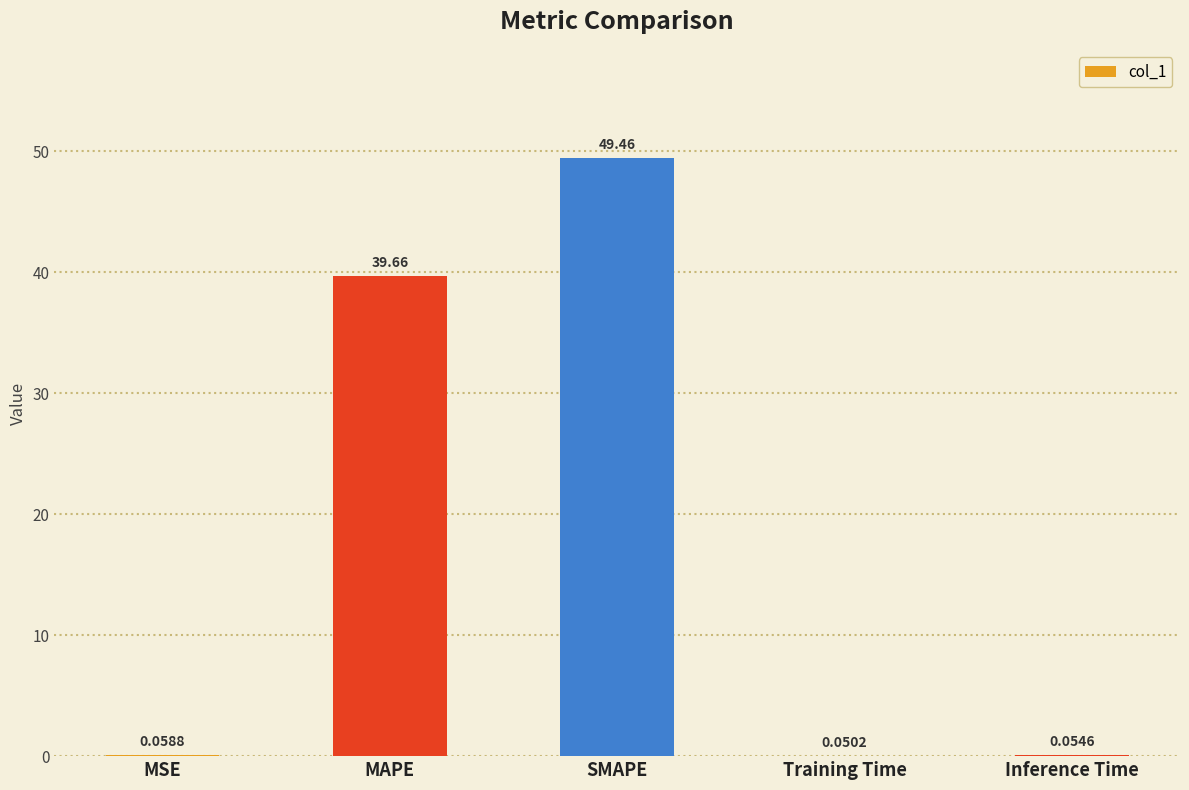

What is the difference between the values at MAPE and SMAPE?

9.8